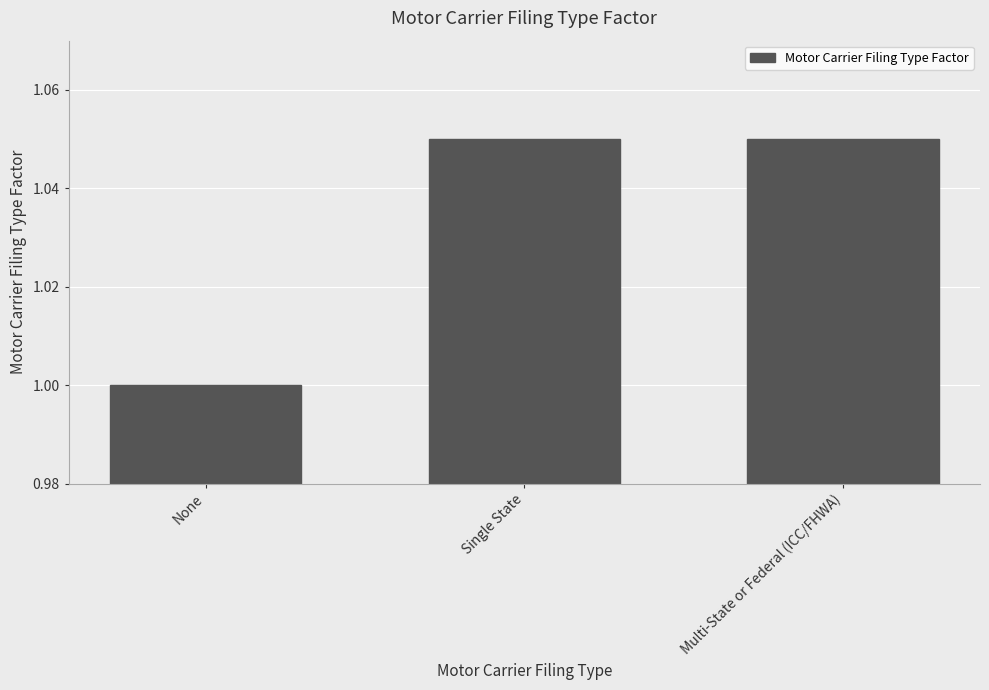

What is the smallest value displayed?

1.0